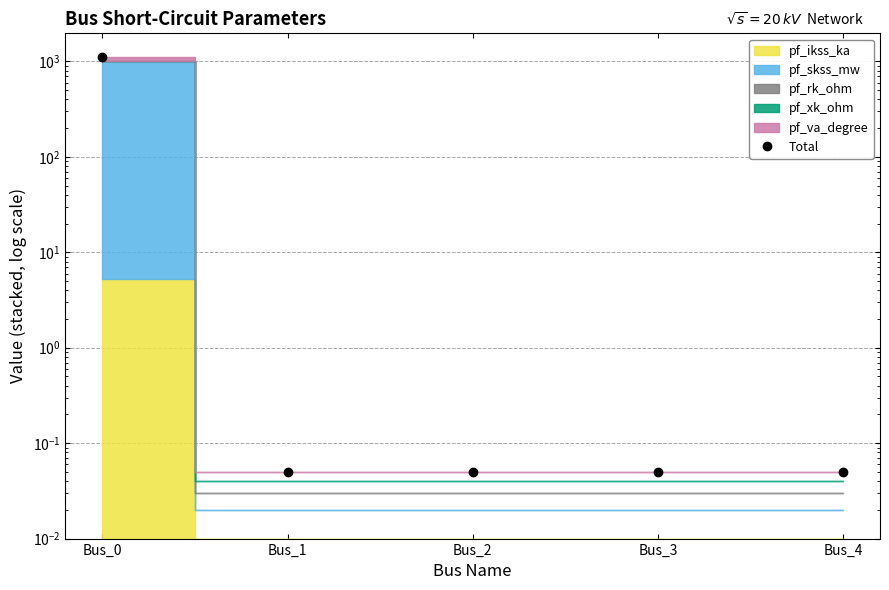

List the labels in order of value, largest first.

Bus_0, Bus_1, Bus_2, Bus_3, Bus_4